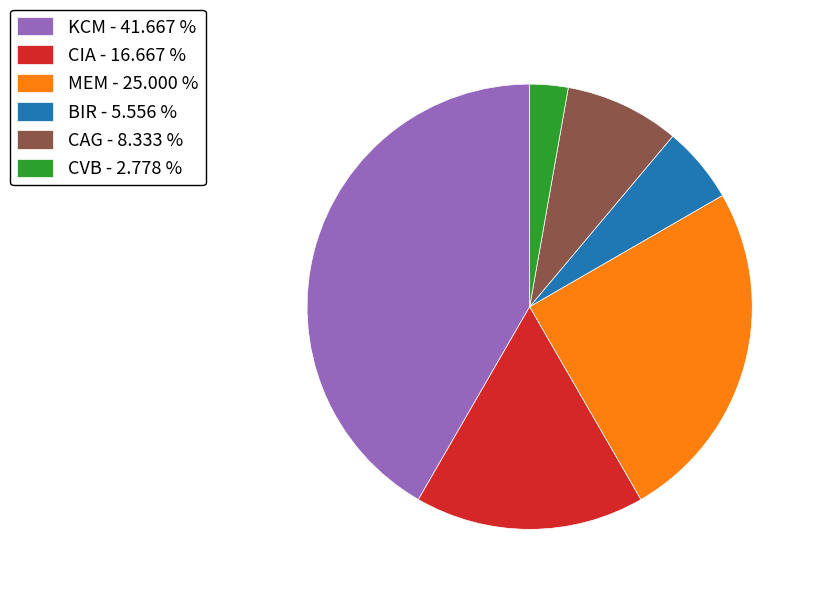

Which slice is the largest?

KCM